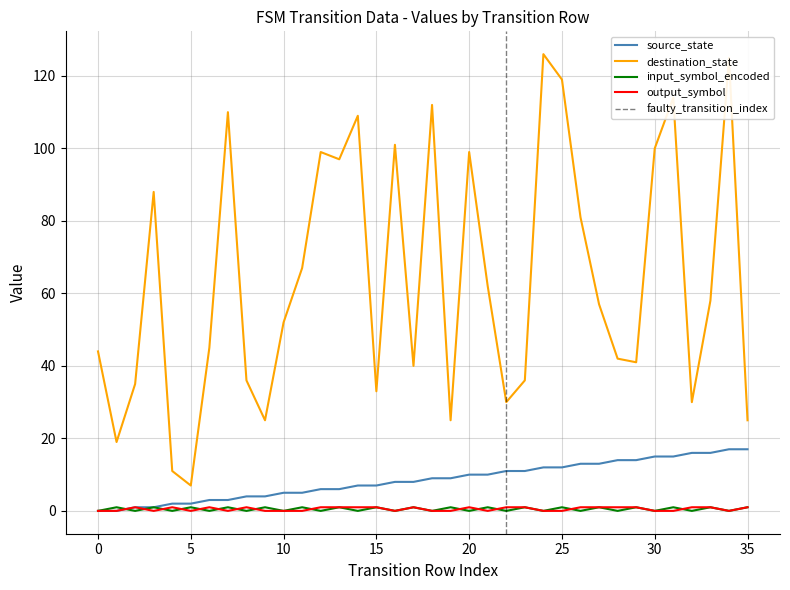

What is the sum of all destination_state values?

2300